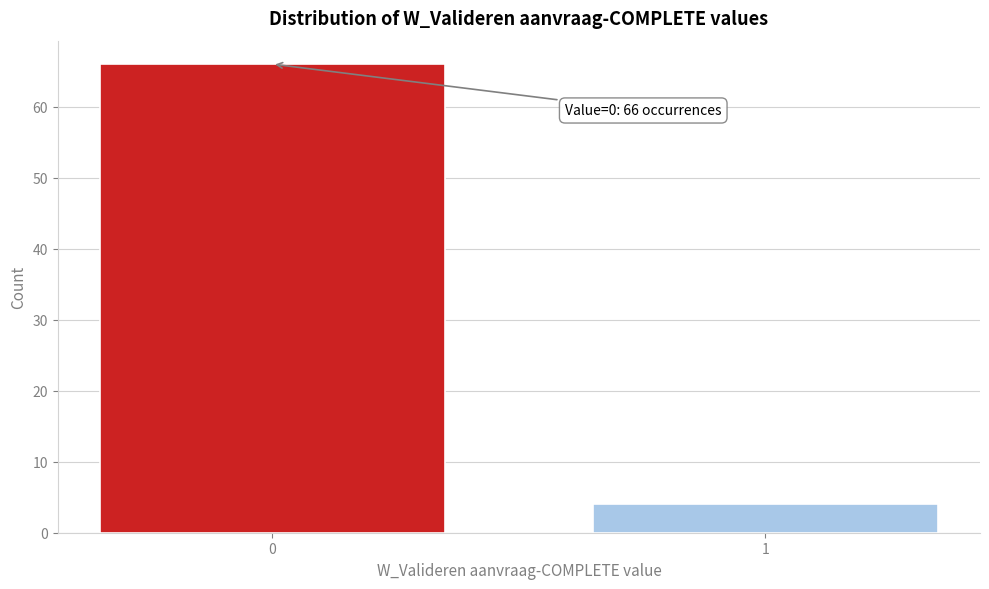

Reading right to left, what are all the values shown in this chart?

1=4	0=66